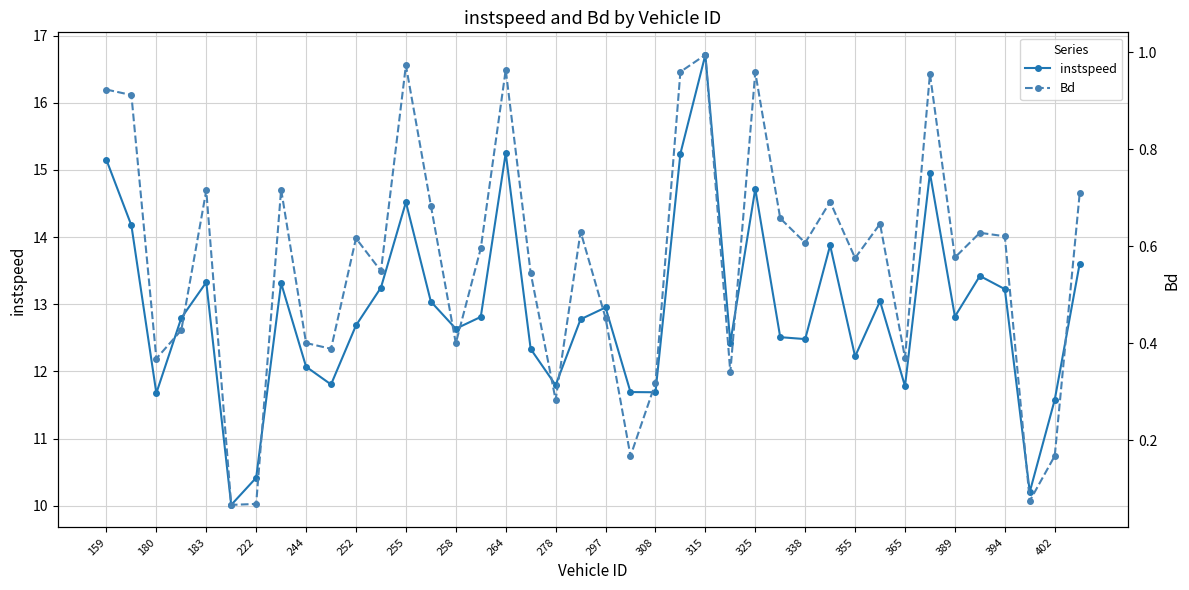

What is the total value across all series at 159?

16.1